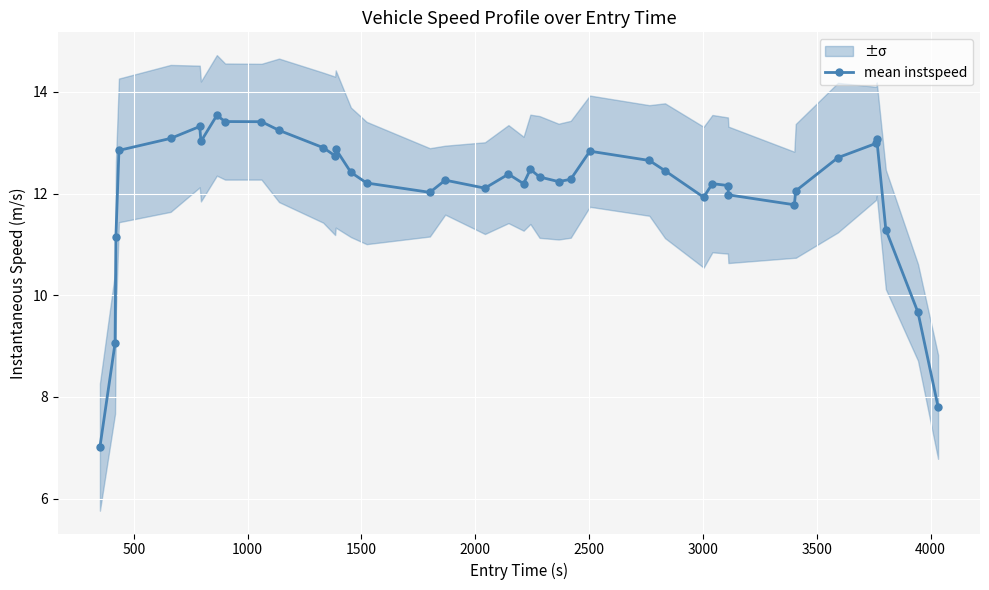

What is the value of the mean instspeed point at the 34th from the left?

12.1